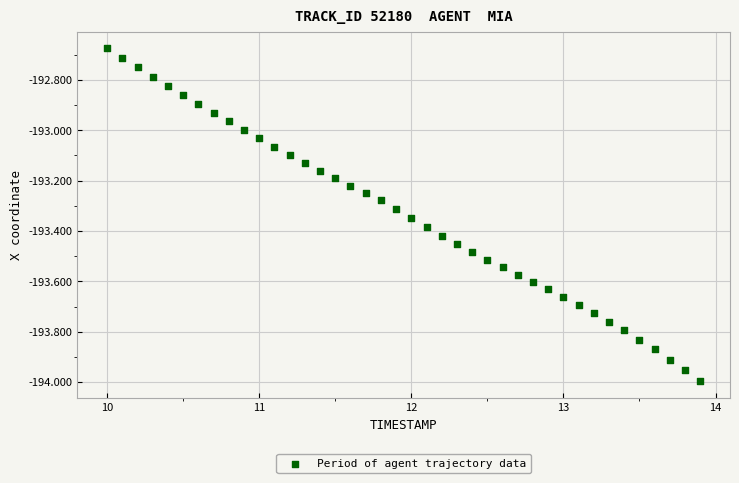

What is the range of Y values (max minus min)?

1.3